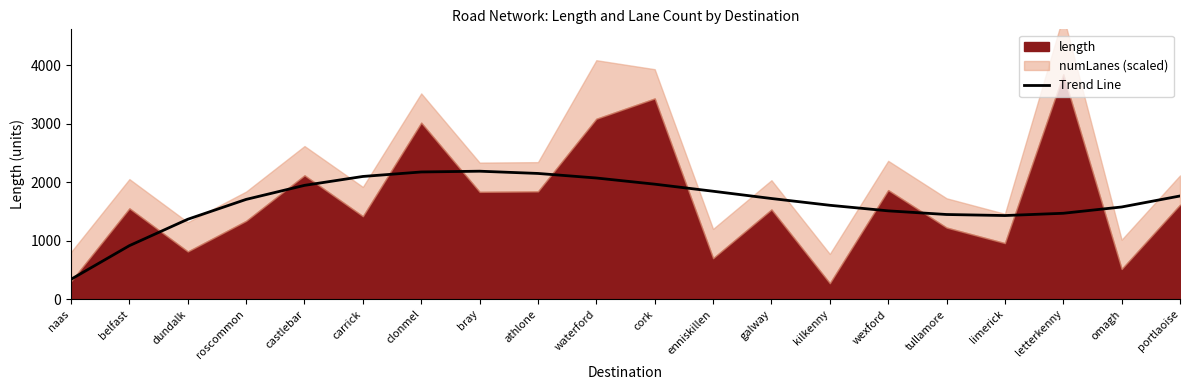

At which label is the value closest to 1264?

dundalk